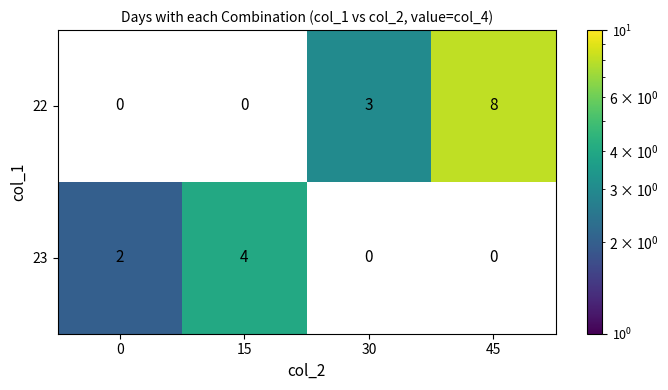

The value of 22 at 45 is 3. True or false?

False